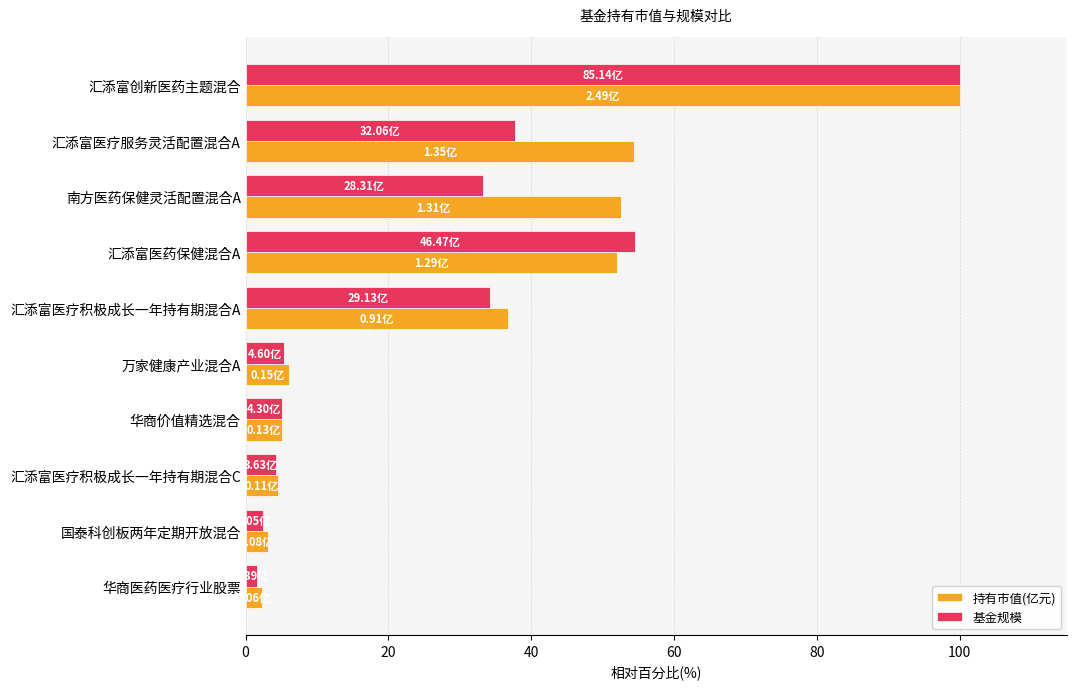

Which series has the largest total across all categories?

持有市值(亿元)